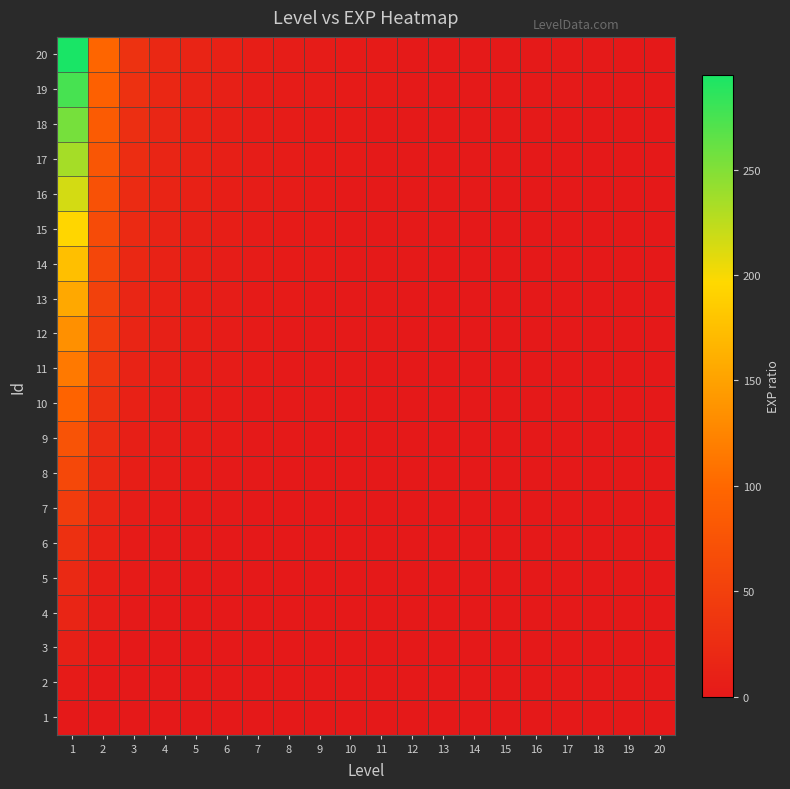

Rank the series at 1 from lowest to highest value.

1, 2, 3, 4, 5, 6, 7, 8, 9, 10, 11, 12, 13, 14, 15, 16, 17, 18, 19, 20